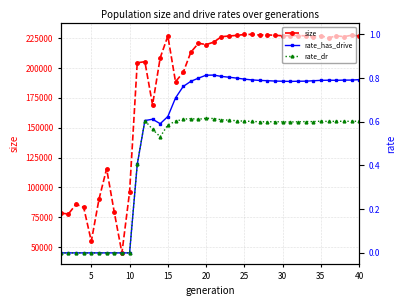

Reading left to right, transcribe all the data shown in this chart.

size: 78526.0	77659.0	85828.0	83337.0	54847.0	90018.0	115583.0	79191.0	45142.0	96127.0	204370.0	205251.0	169097.0	208529.0	226768.0	188483.0	196248.0	213151.0	220724.0	219599.0	221643.0	226240.0	226769.0	227322.0	228051.0	228154.0	227598.0	227751.0	227357.0	226990.0	227038.0	227200.0	226905.0	225851.0	226908.0	225232.0	226863.0	226269.0	227359.0	226871.0
rate_has_drive: 0.0	0.0	0.0	0.0	0.0	0.0	0.0	0.0	0.0	0.0	0.4	0.6	0.6	0.6	0.6	0.7	0.8	0.8	0.8	0.8	0.8	0.8	0.8	0.8	0.8	0.8	0.8	0.8	0.8	0.8	0.8	0.8	0.8	0.8	0.8	0.8	0.8	0.8	0.8	0.8
rate_dr: 0.0	0.0	0.0	0.0	0.0	0.0	0.0	0.0	0.0	0.0	0.4	0.6	0.6	0.5	0.6	0.6	0.6	0.6	0.6	0.6	0.6	0.6	0.6	0.6	0.6	0.6	0.6	0.6	0.6	0.6	0.6	0.6	0.6	0.6	0.6	0.6	0.6	0.6	0.6	0.6